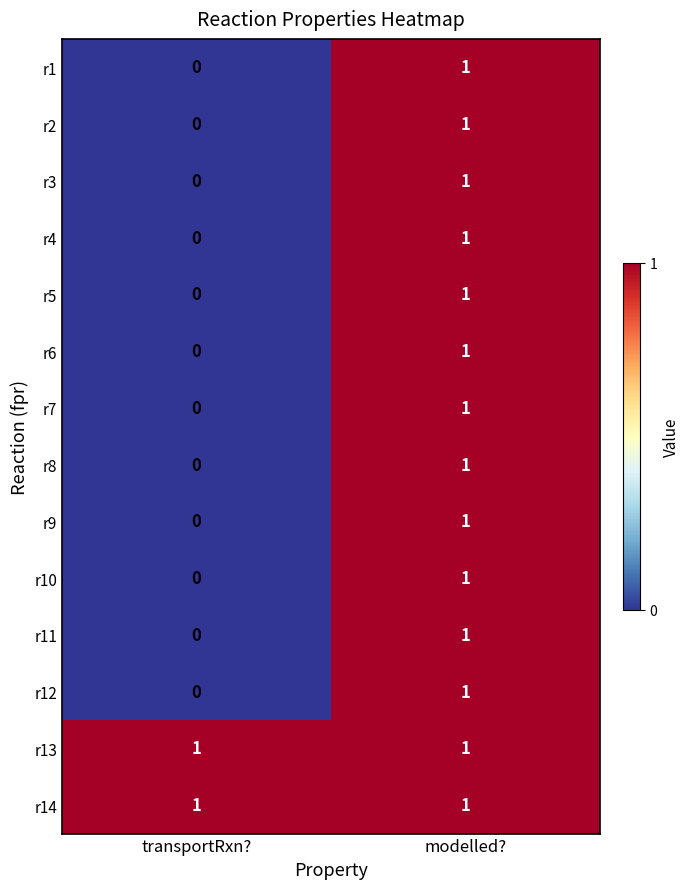

Where is r10 nearest to the value 0?

transportRxn?